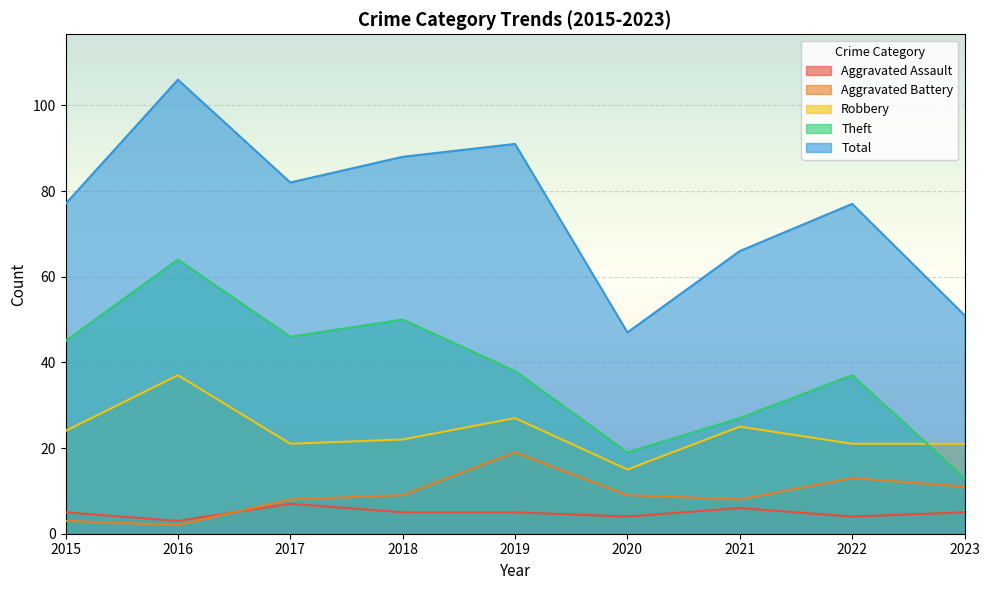

True or false: Aggravated Battery and Theft cross at least once.

False